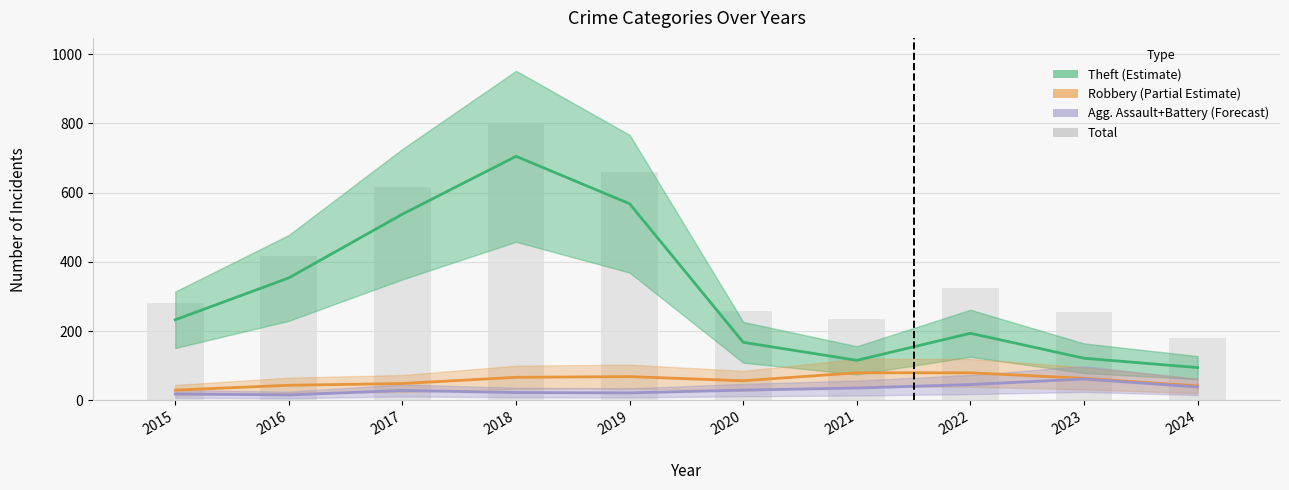

What is the value of the Agg. Assault+Battery (Forecast) bar at the 5th from the left?

22